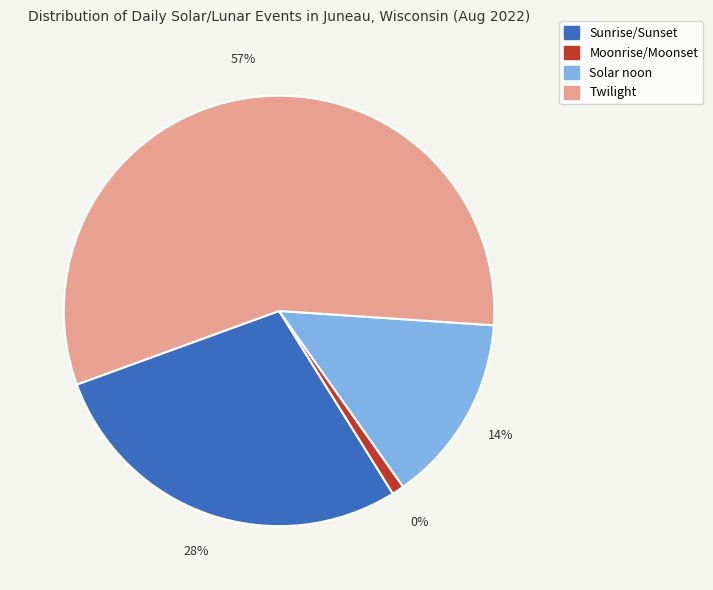

How much of the chart is everything except Moonset?

99.2%